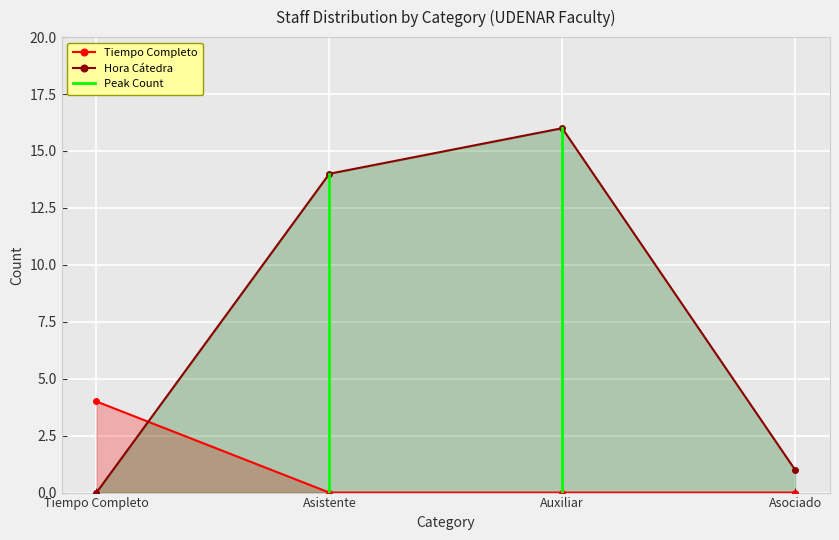

Where is the first local maximum for Hora Cátedra?

Auxiliar